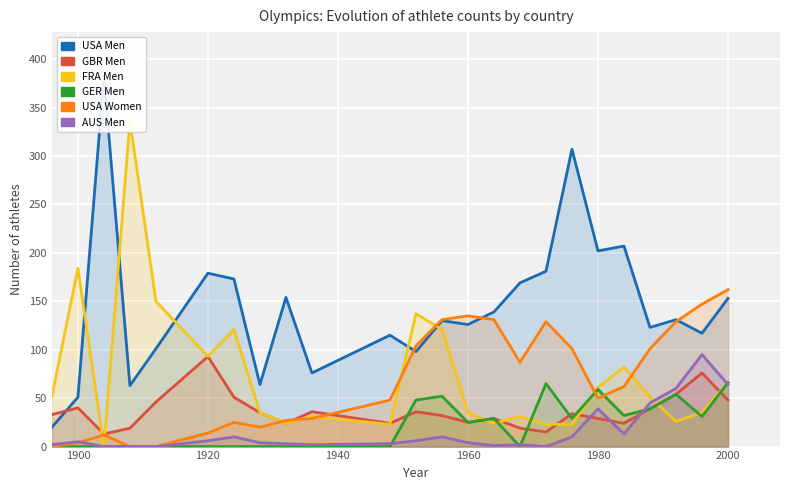

How many values in the GBR Men series exceed 34?

11